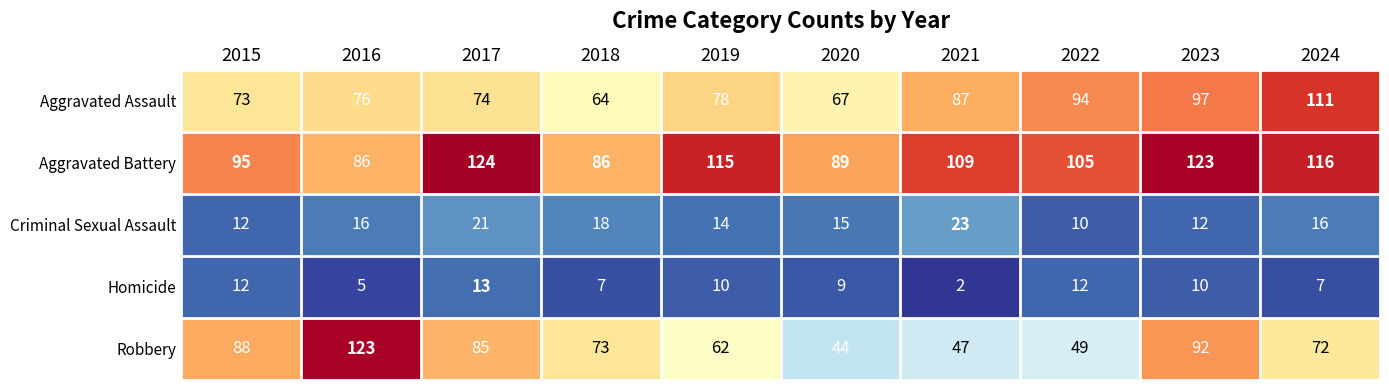

What is the total value across all series at 2020?

224